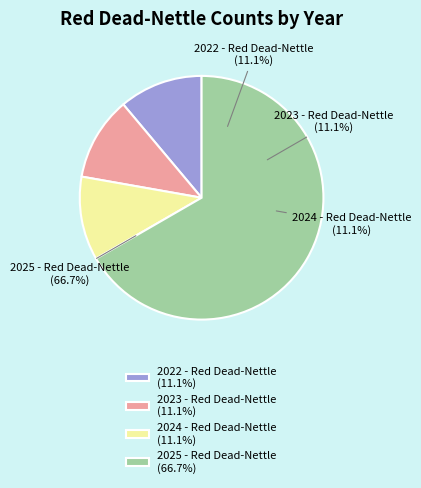

Is it true that 2022 - Red Dead-Nettle is 11% of the pie?

True